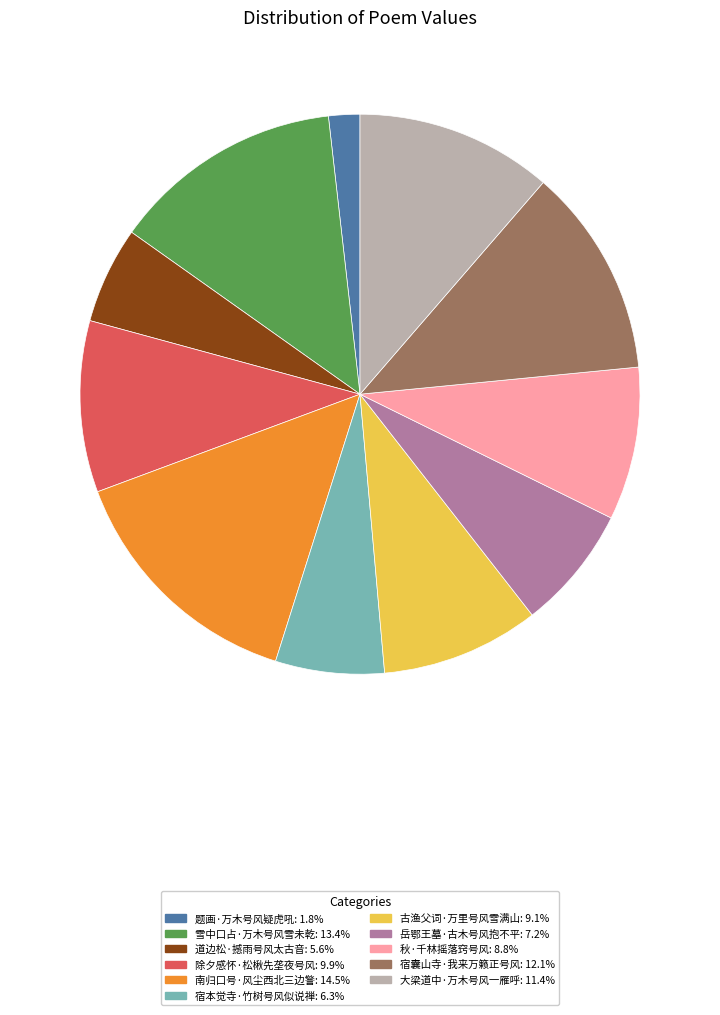

What is the smallest slice in the pie chart?

题画·万木号风疑虎吼